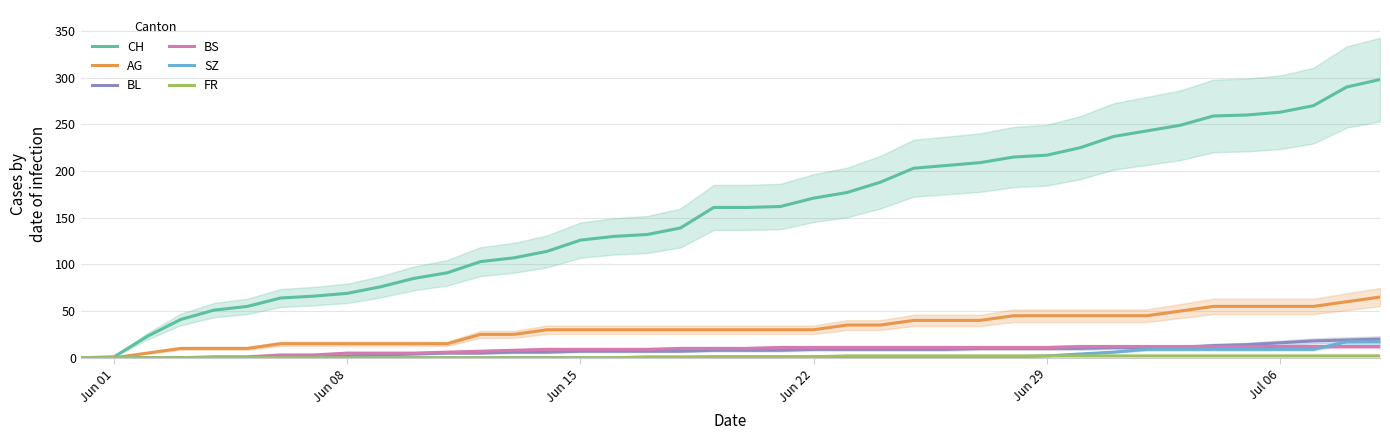

How many values in the SZ series exceed 1?

11